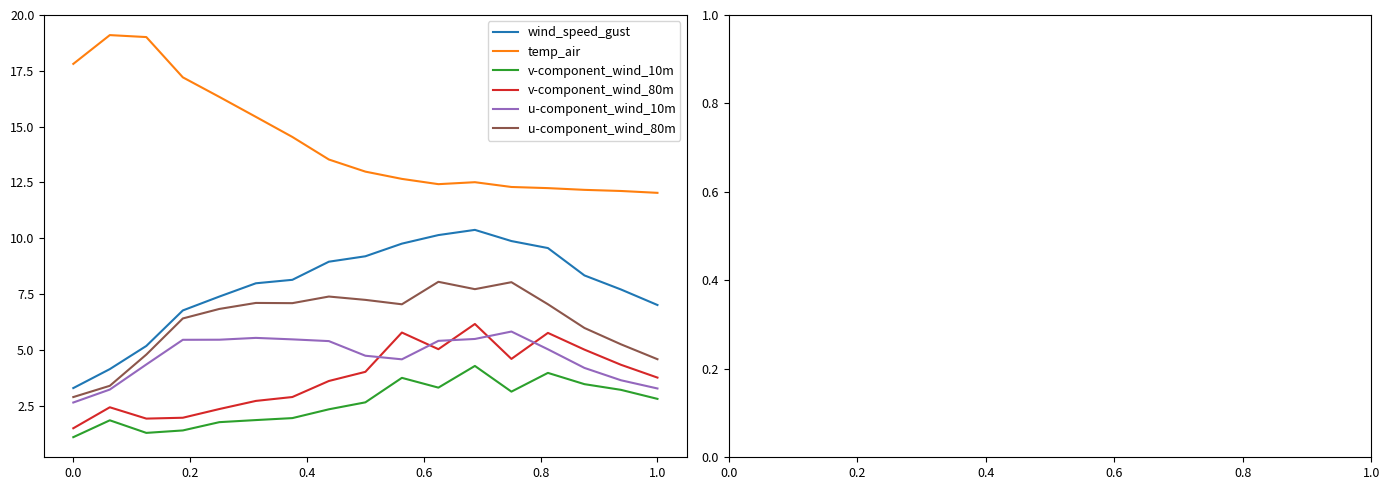

What is the difference between the second highest and second lowest values in the wind_speed_gust series?

6.0